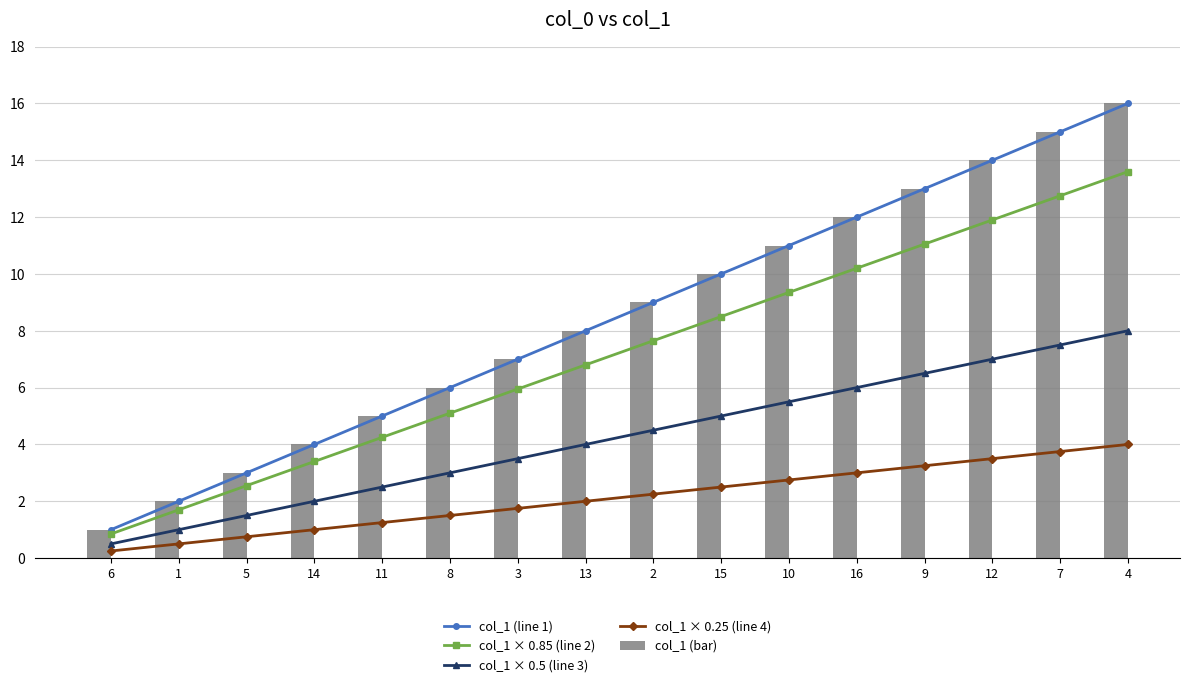

Which category has the lowest value in the col_1 (bar) series?

6